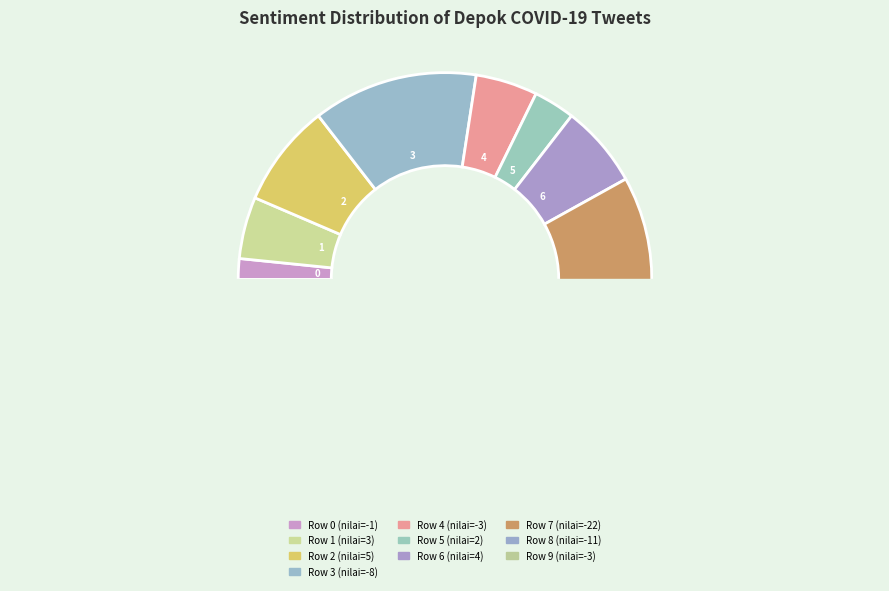

Is the sum of Row 8 and Row 0 greater than half?

No